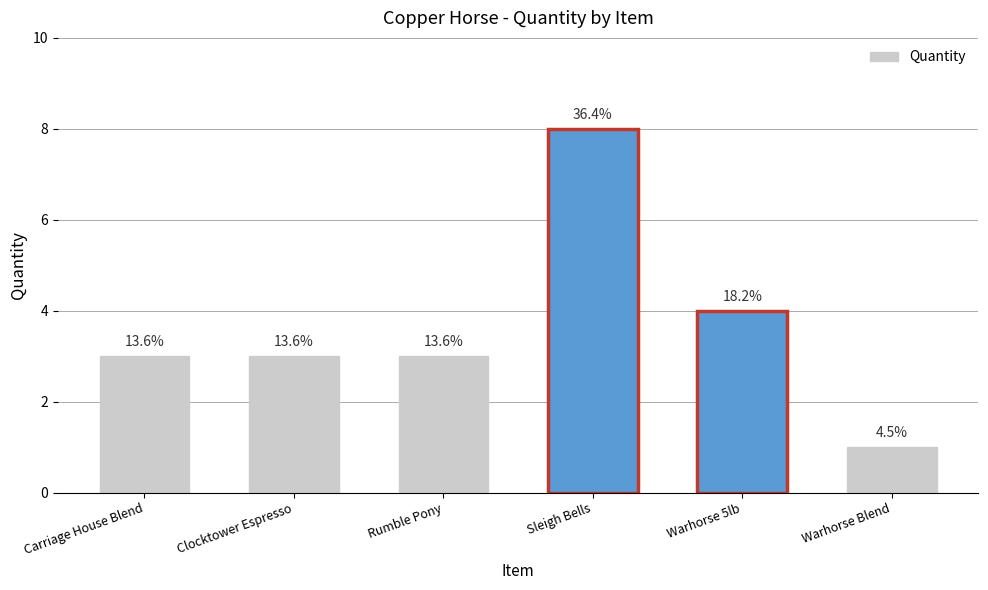

What is the minimum value shown in the chart?

1